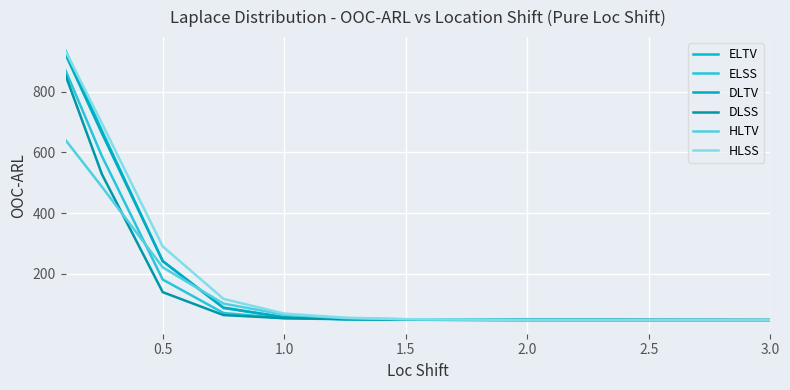

Is this an area chart (filled region under the line)?

No